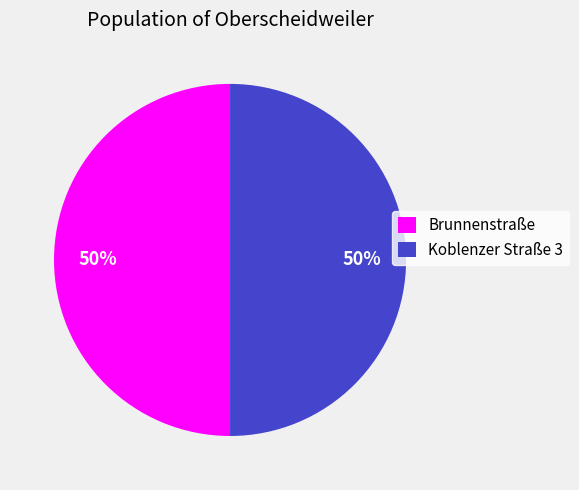

Is the sum of Brunnenstraße and Koblenzer Straße 3 greater than half?

Yes